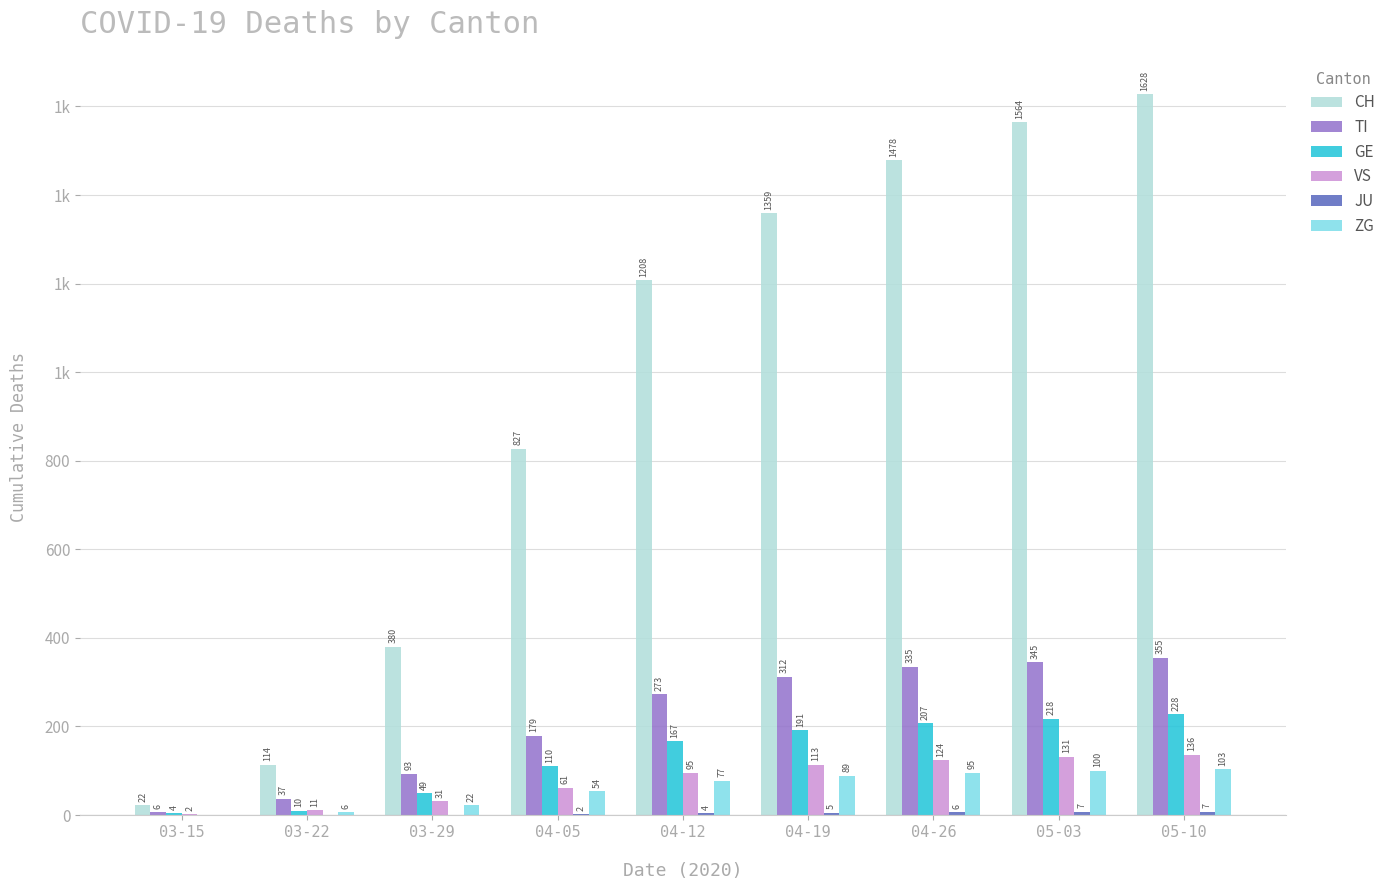

Are the bars horizontal?

No